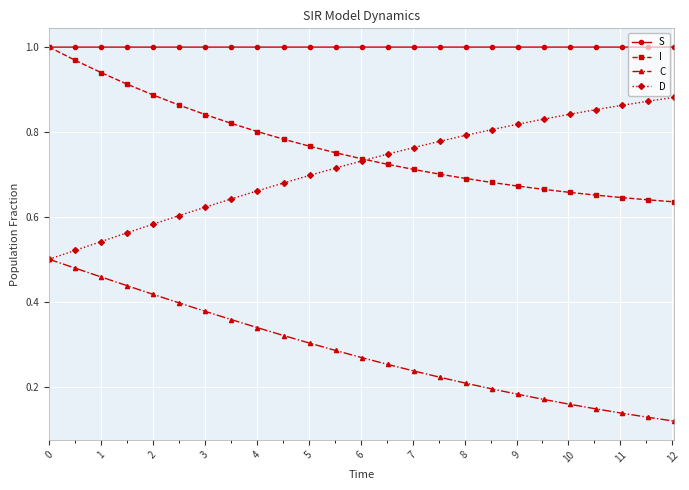

True or false: S and C intersect in this chart.

False